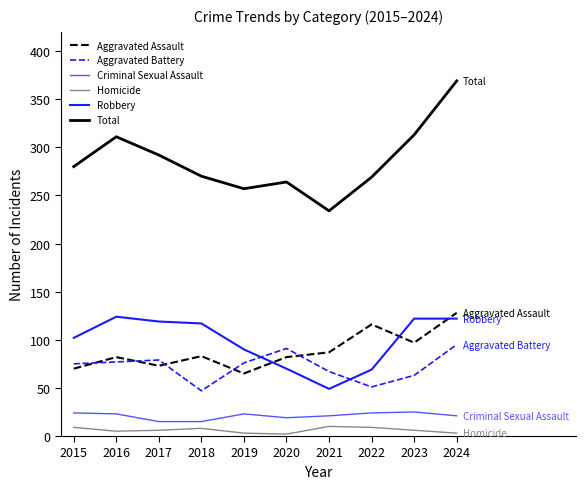

What is the sum of all Criminal Sexual Assault values?

210